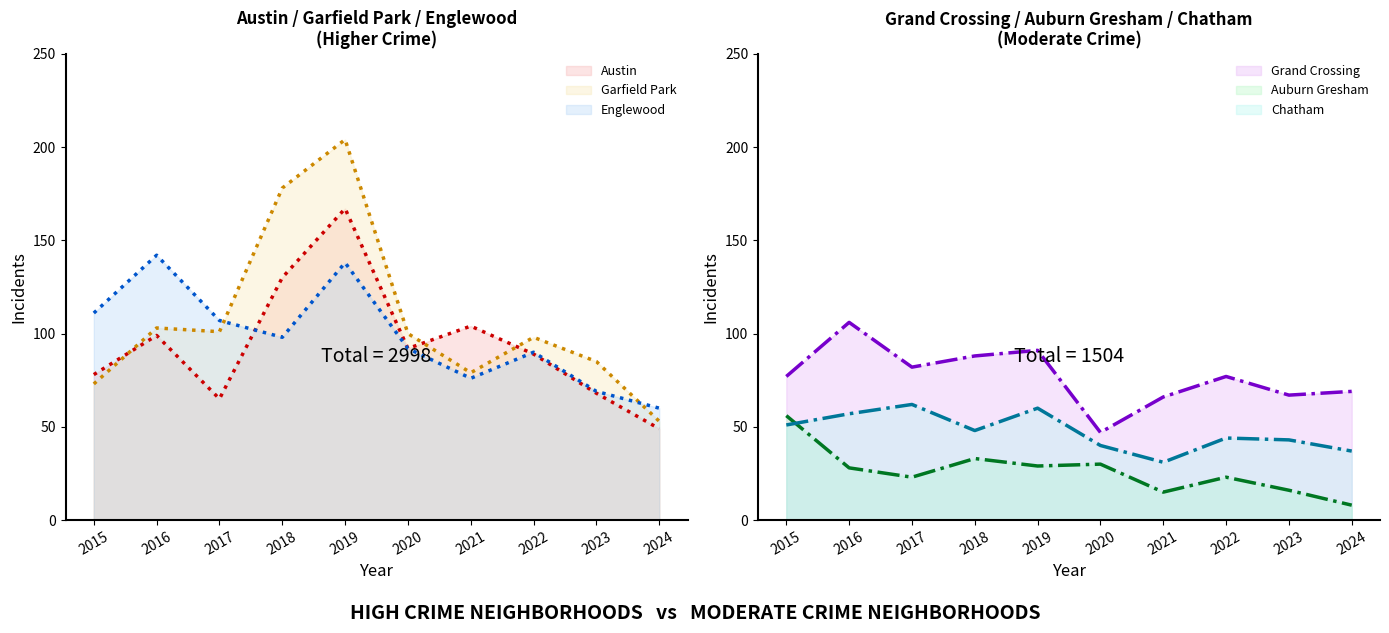

Reading left to right, extract all data points from this chart.

Austin: 2015=78	2016=99	2017=65	2018=130	2019=167	2020=92	2021=104	2022=89	2023=68	2024=49
Englewood: 2015=111	2016=142	2017=107	2018=98	2019=138	2020=92	2021=76	2022=90	2023=69	2024=60
Garfield Park: 2015=73	2016=103	2017=101	2018=178	2019=204	2020=100	2021=79	2022=98	2023=85	2024=53
Grand Crossing: 2015=77	2016=106	2017=82	2018=88	2019=91	2020=47	2021=66	2022=77	2023=67	2024=69
Auburn Gresham: 2015=56	2016=28	2017=23	2018=33	2019=29	2020=30	2021=15	2022=23	2023=16	2024=8
Chatham: 2015=51	2016=57	2017=62	2018=48	2019=60	2020=40	2021=31	2022=44	2023=43	2024=37